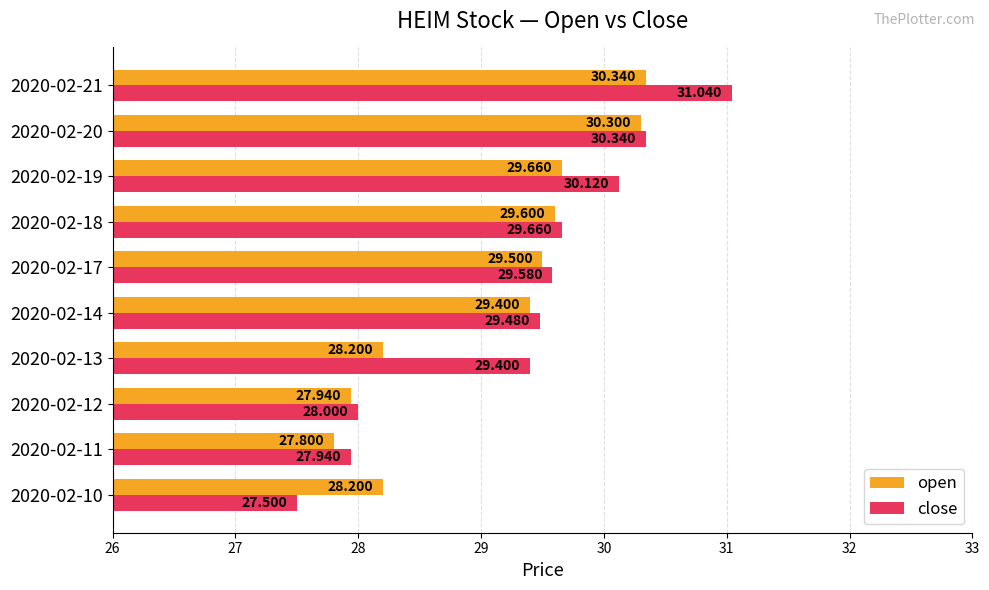

Is the value of open at 2020-02-14 greater than the value of close at 2020-02-10?

Yes